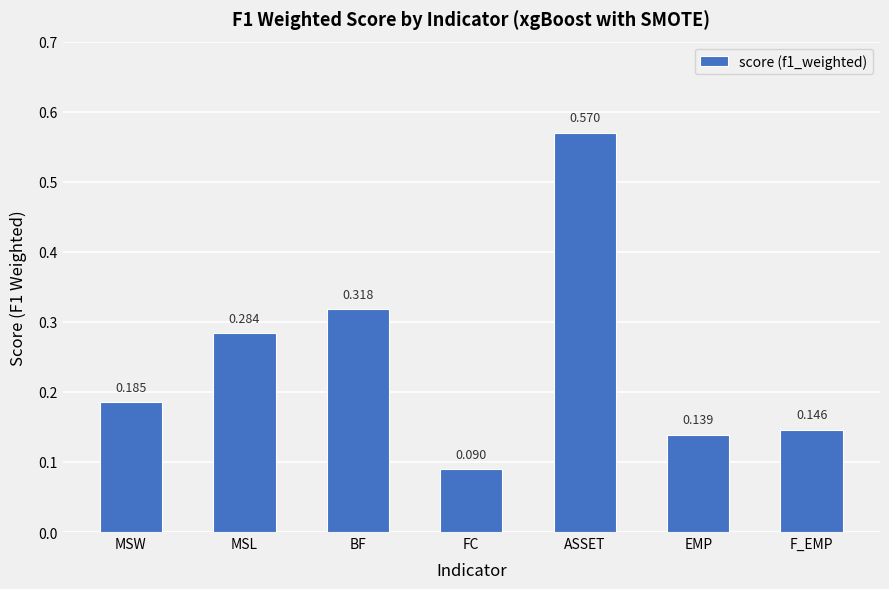

Are the bars horizontal?

No